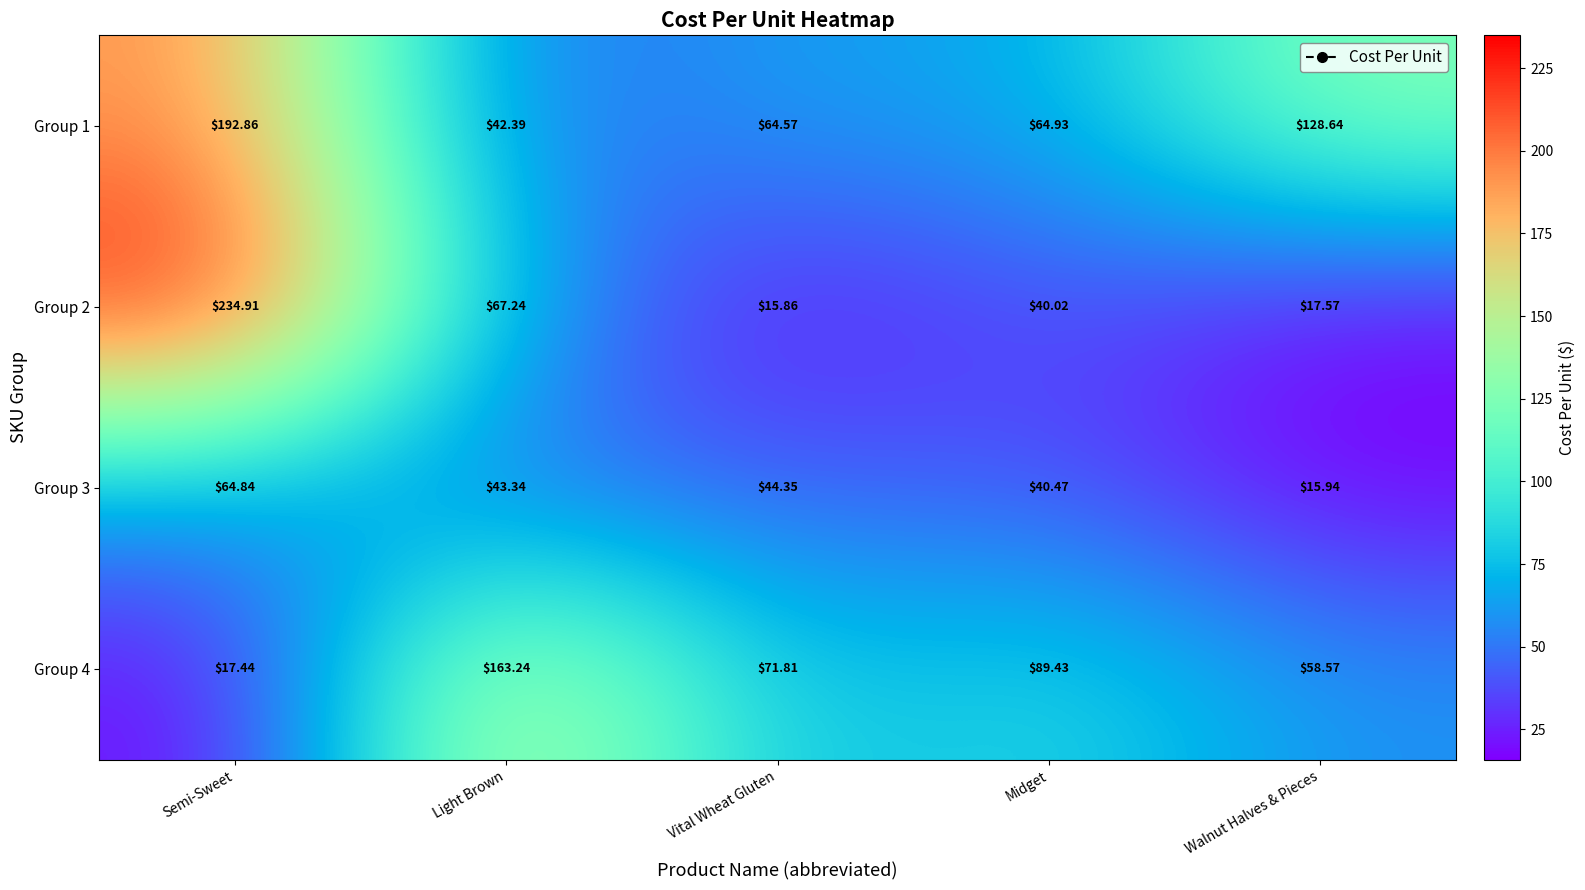

Rank the categories by Group 2 value from lowest to highest.

Vital Wheat Gluten, Walnut Halves & Pieces, Midget, Light Brown, Semi-Sweet